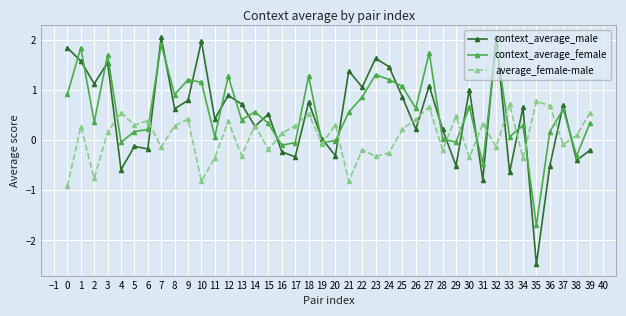

What is the difference between the maximum and minimum values in the context_average_female series?

3.6